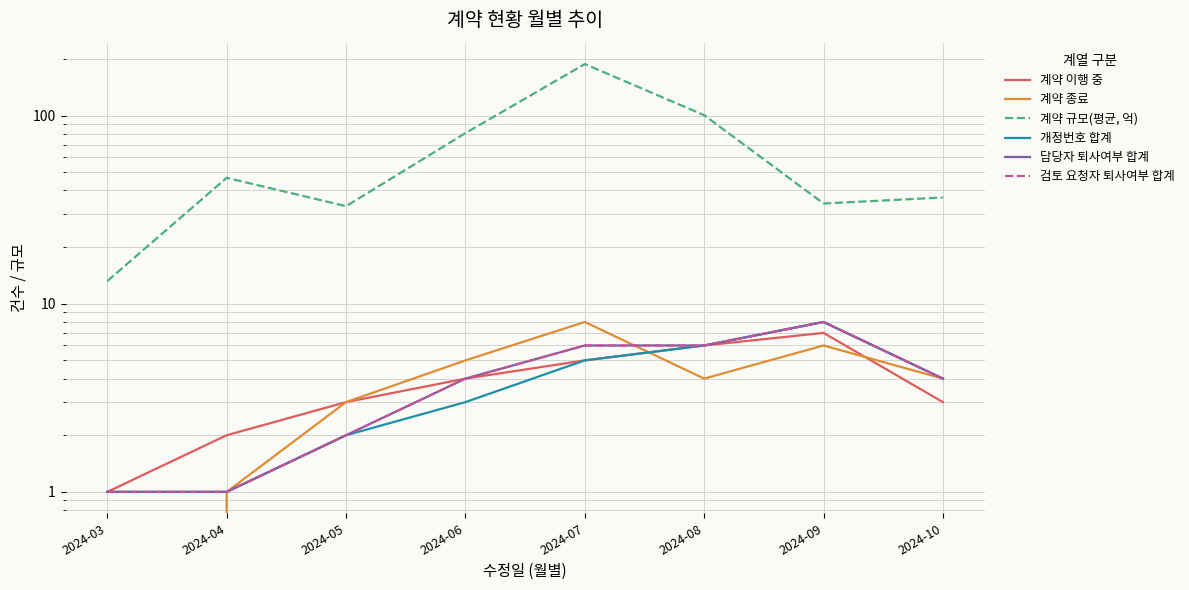

What is the difference between the 계약 규모(평균, 억) values at 2024-05 and 2024-07?

154.9